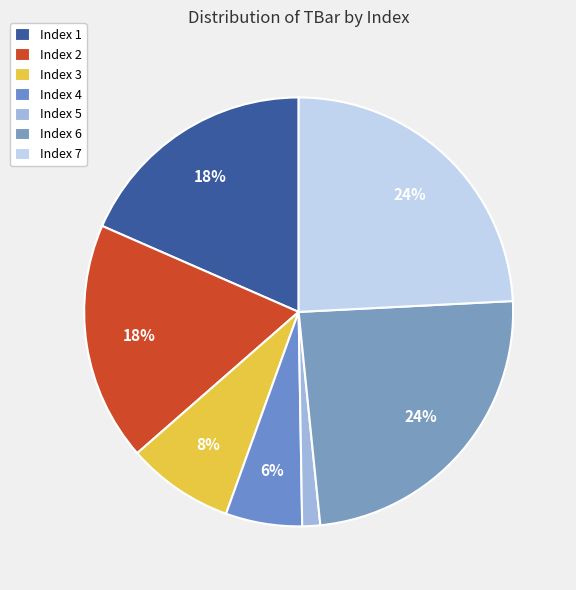

How many slices are in this pie chart?

7